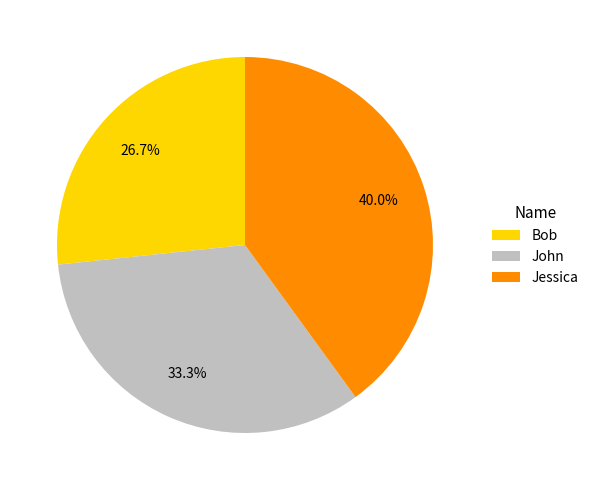

To the nearest percent, what is the difference between the Bob and John slice percentages?

7%